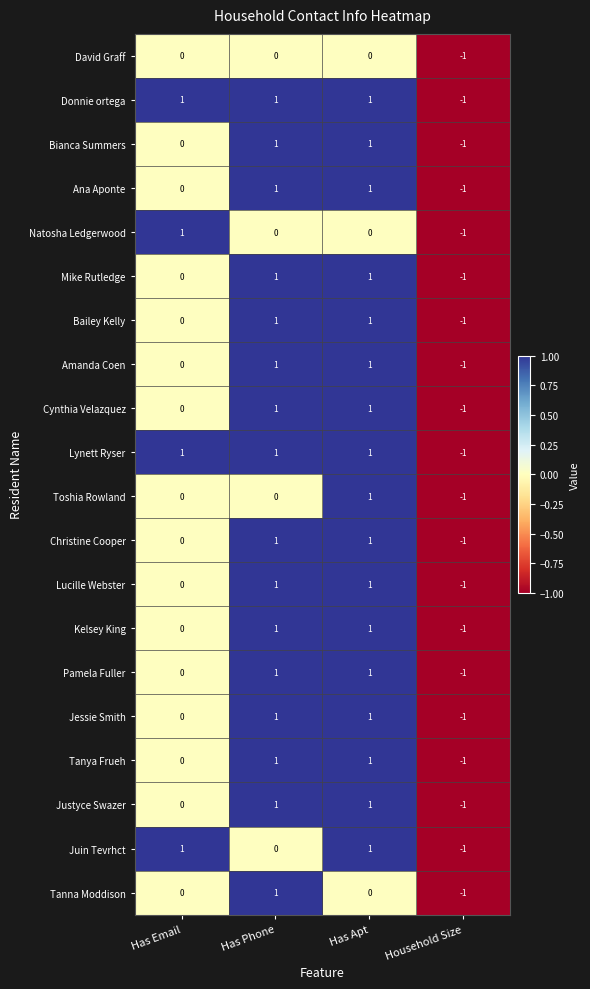

At how many categories does at least one series exceed 0?

3